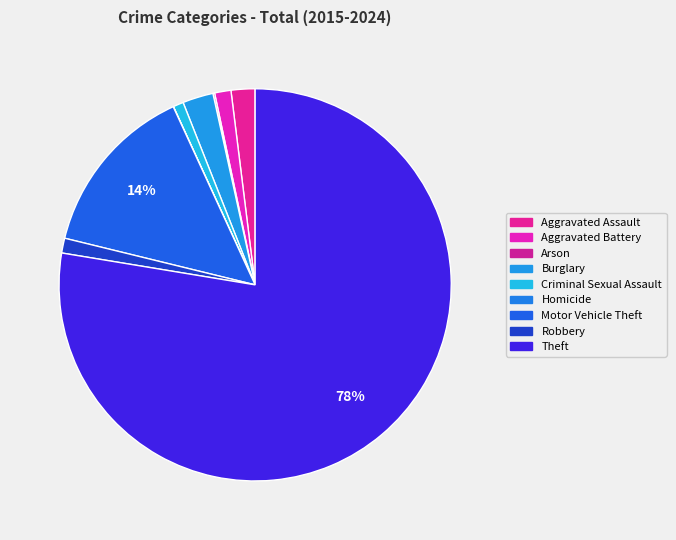

What is the ratio of the value at Theft to the value at Burglary?

30.7